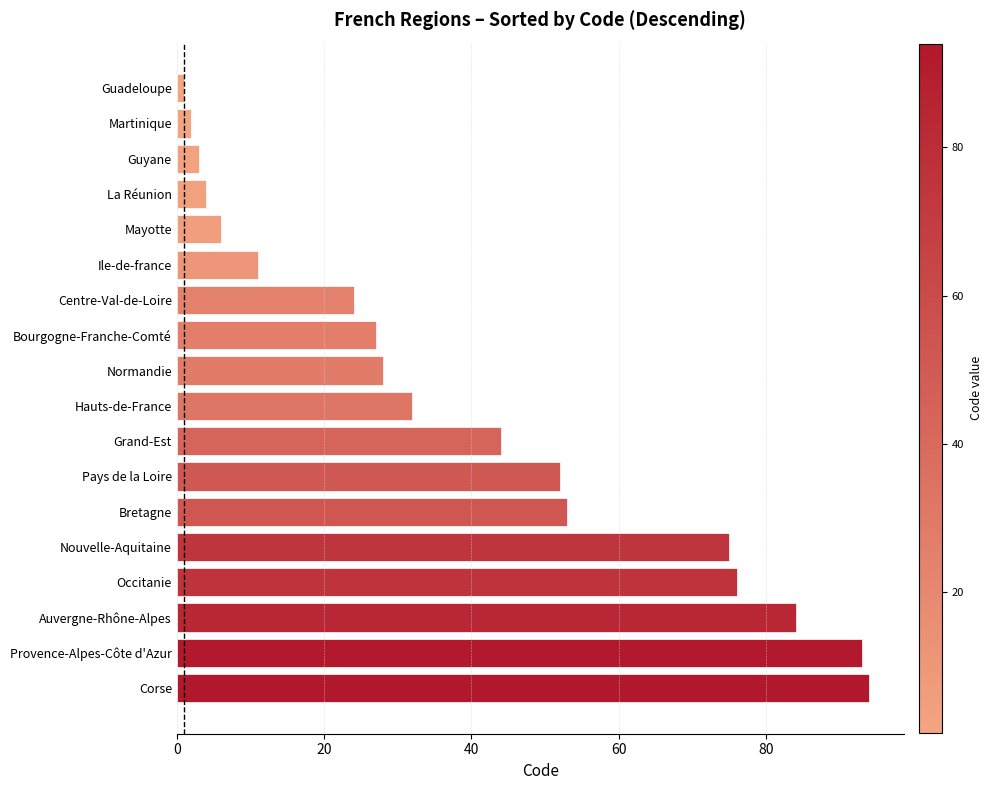

What is the maximum value shown in the chart?

94